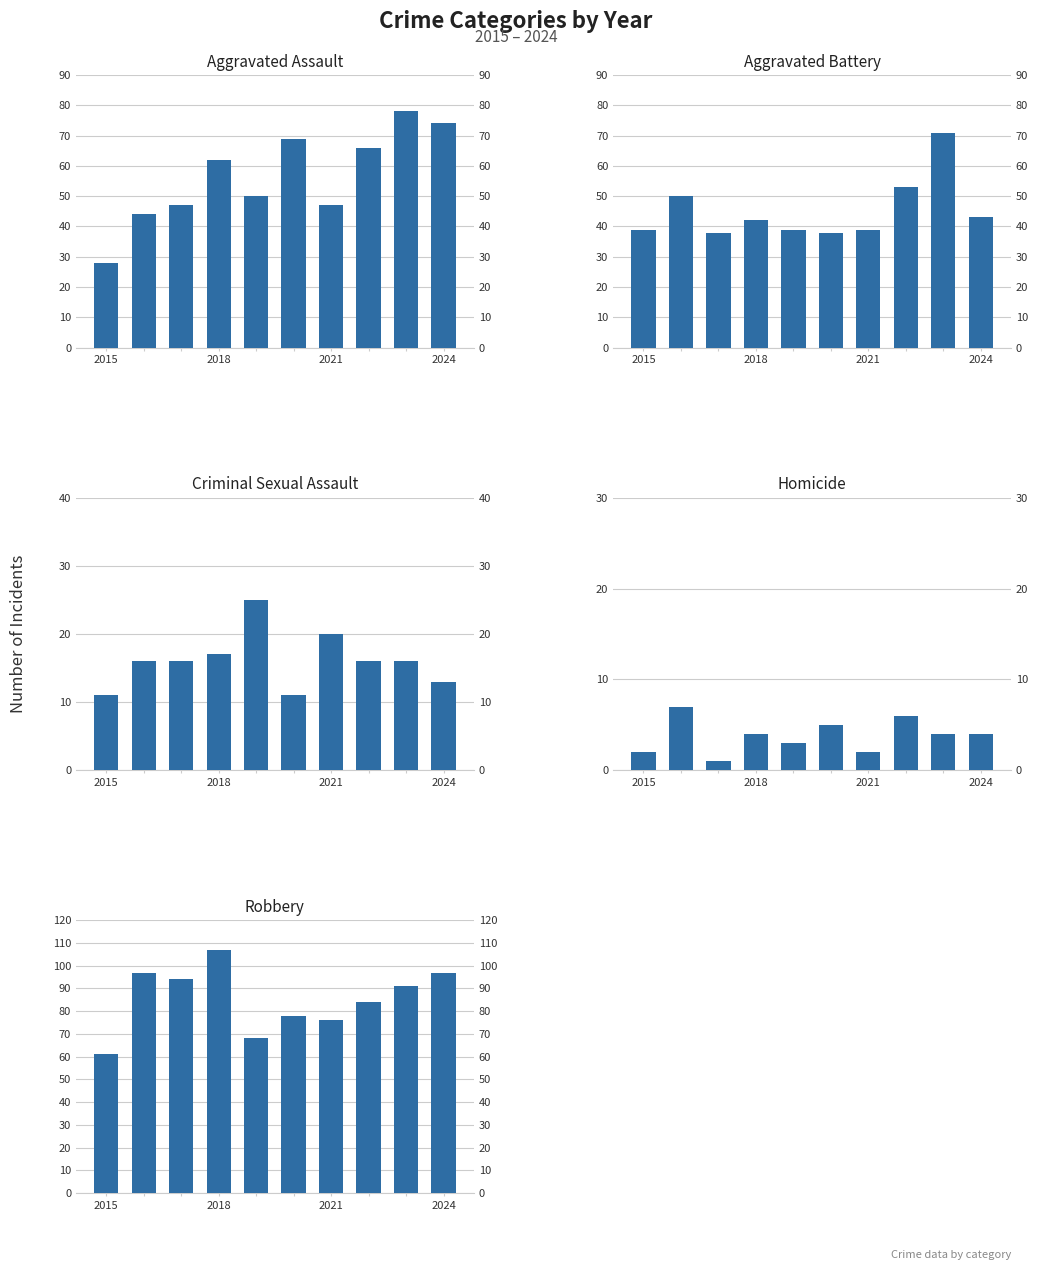

What is the sum of all Aggravated Battery values?

452